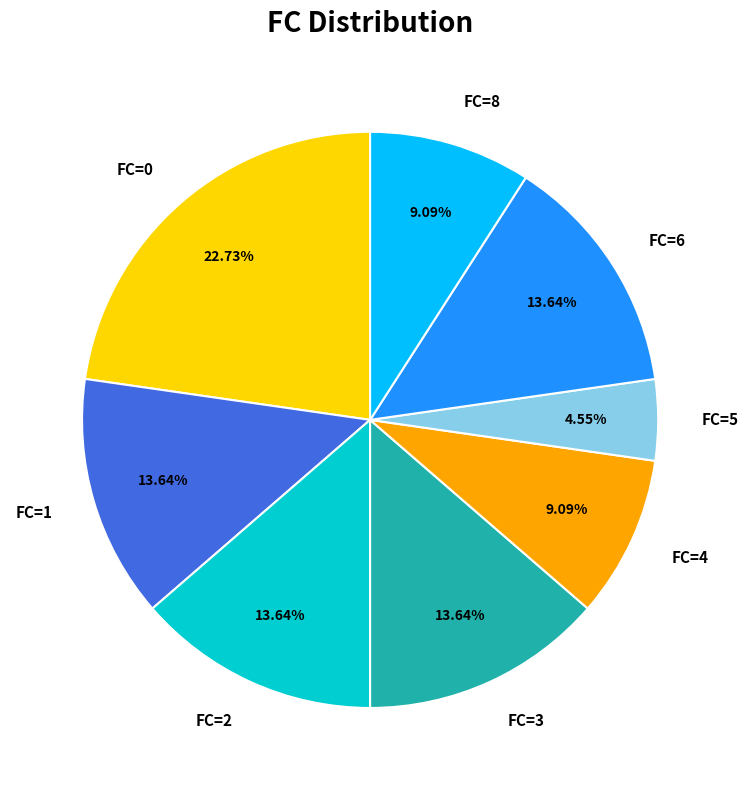

Is the sum of FC=0 and FC=5 greater than half?

No